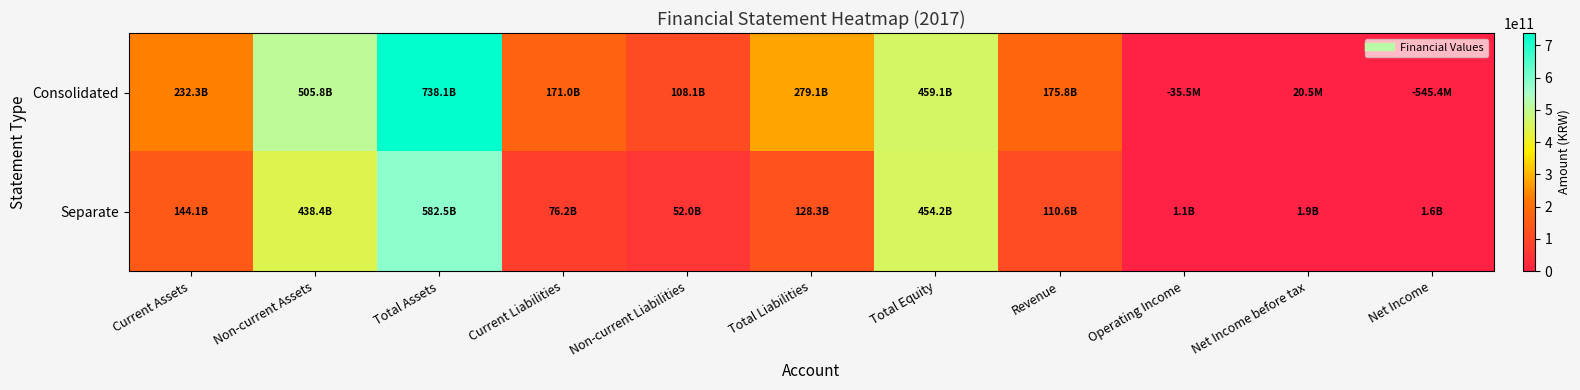

Rank the series at Current Assets from highest to lowest value.

Consolidated, Separate